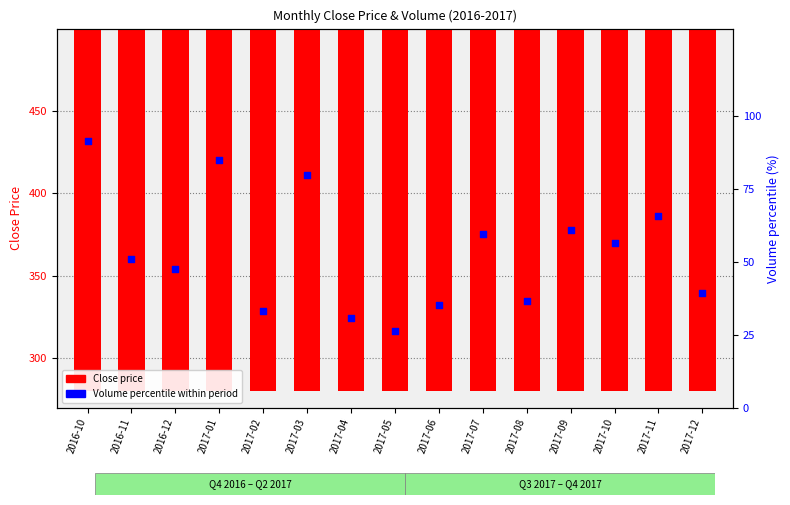

Which series has the largest total across all categories?

Close price